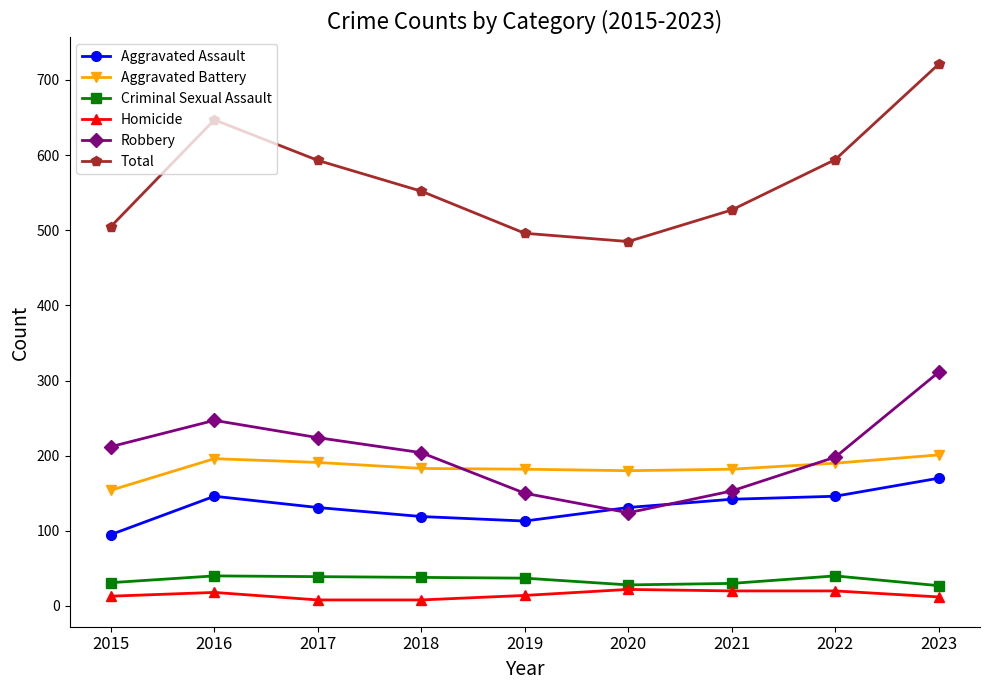

True or false: Total and Criminal Sexual Assault intersect in this chart.

False